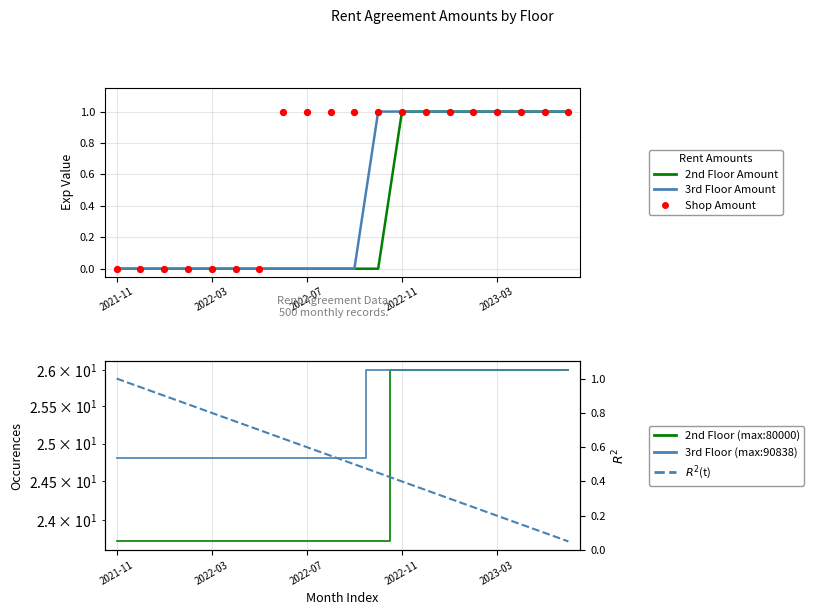

Which series contains the lowest Y value?

2nd Floor Amount